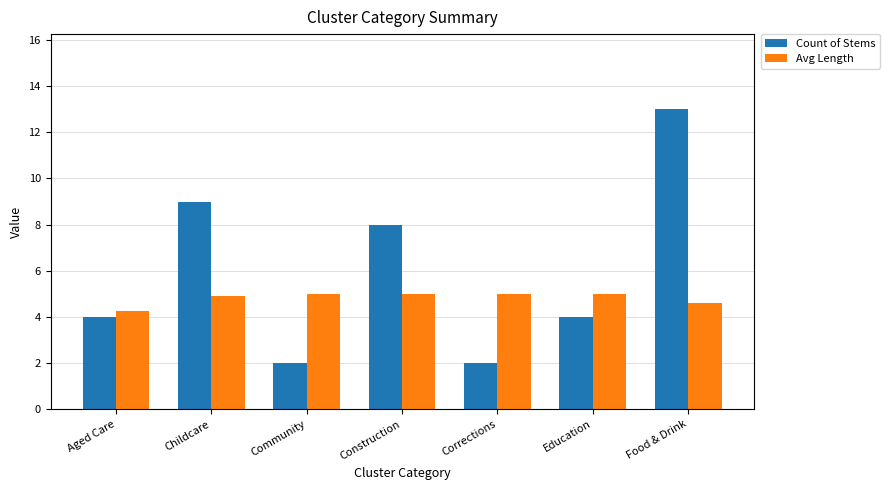

What is the maximum value for Count of Stems?

13.0